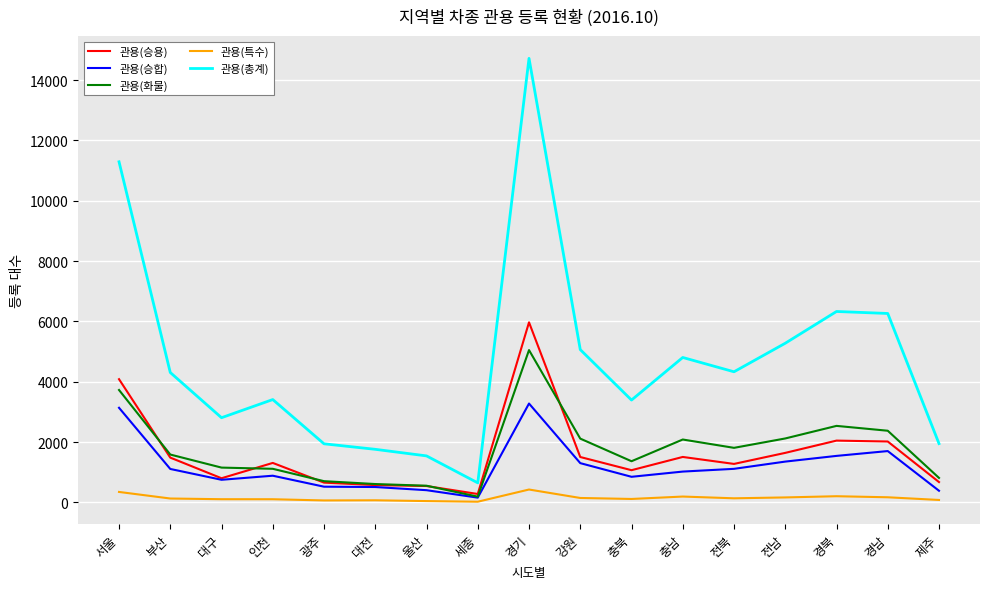

True or false: 관용(총계) and 관용(승합) cross at least once.

False